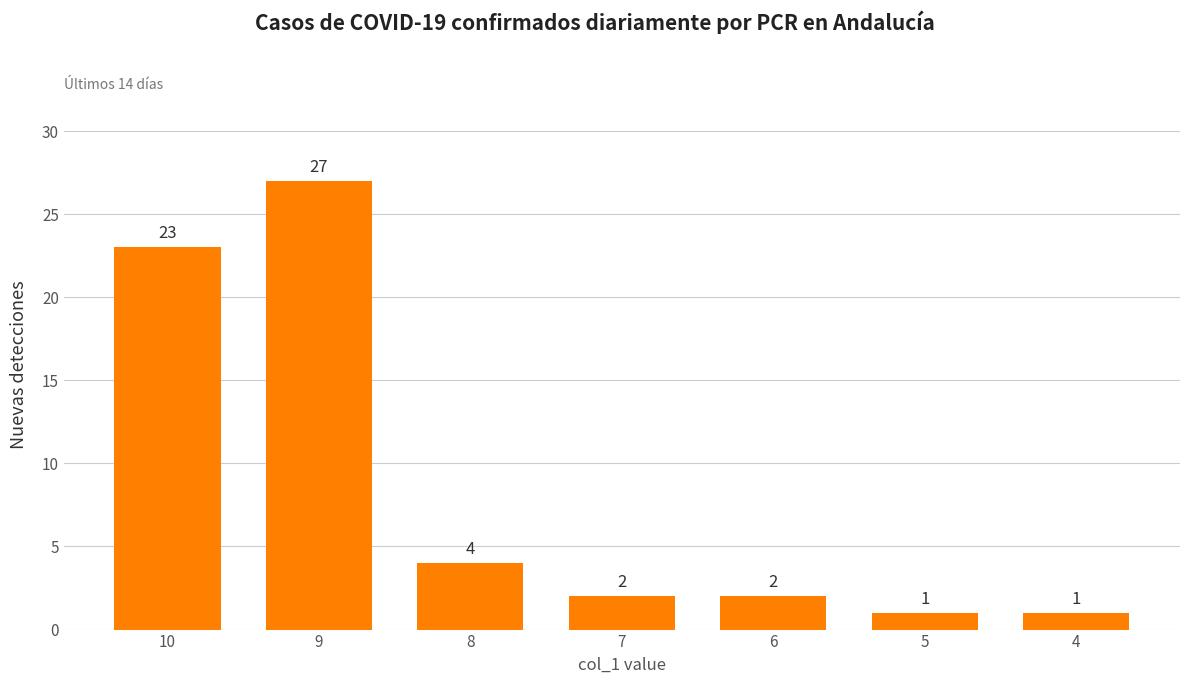

What is the value of the 7th bar from the left?

1